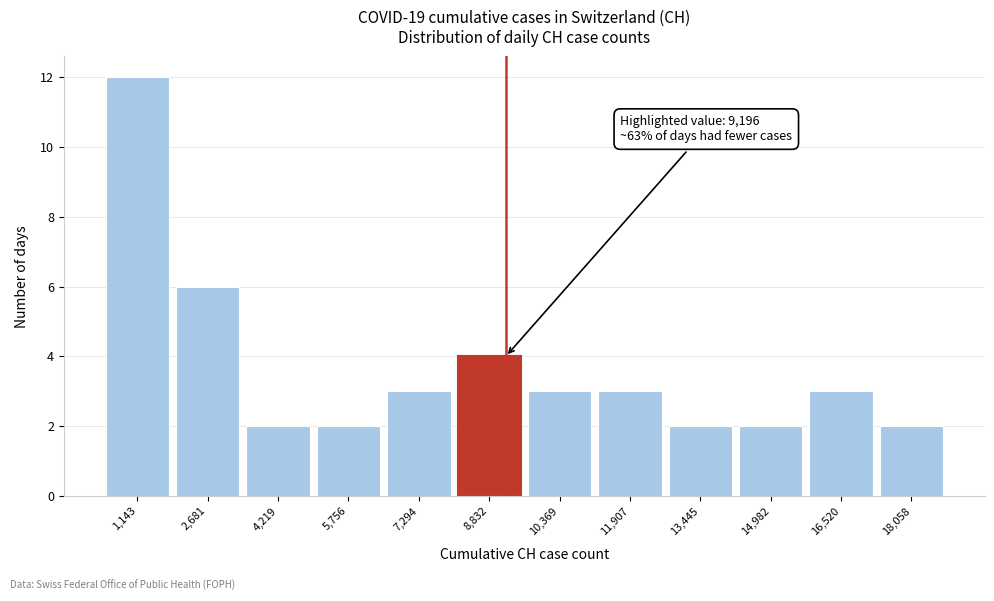

Over which range of the x-axis is the bar tallest?

400 to 2000